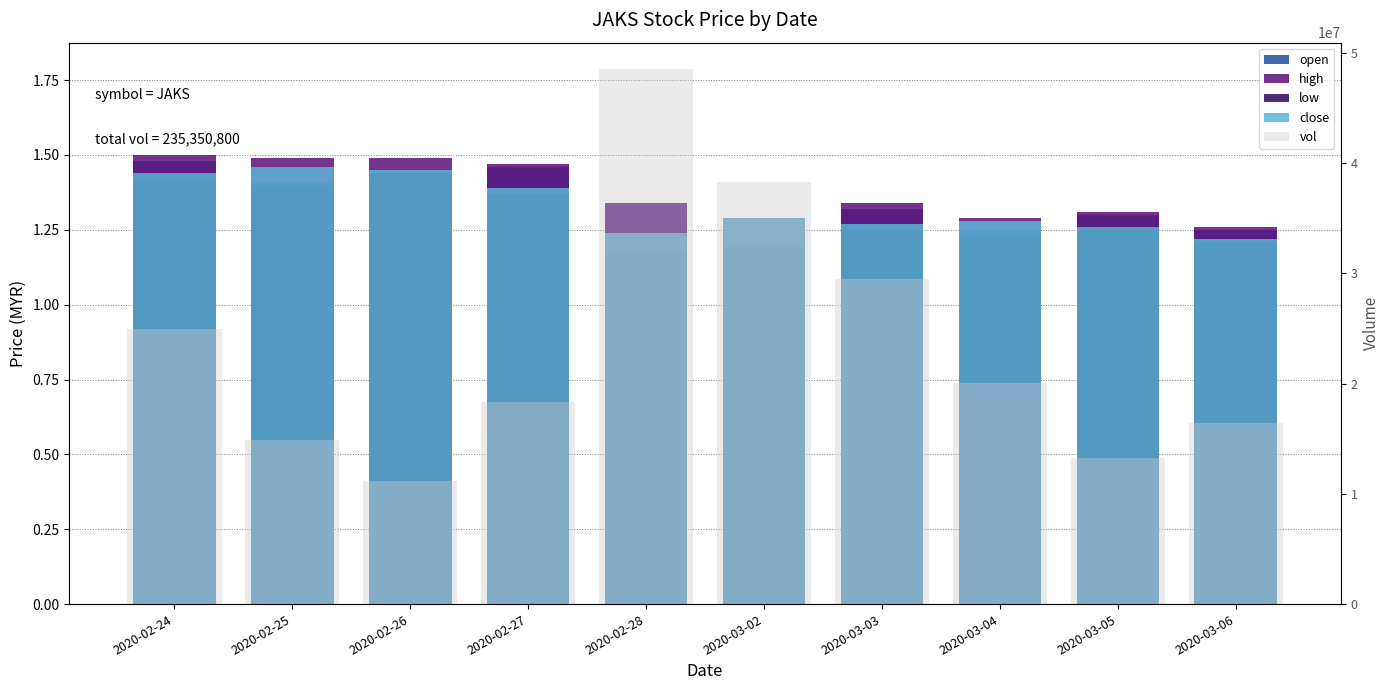

What is the minimum value for vol?

11153800.0